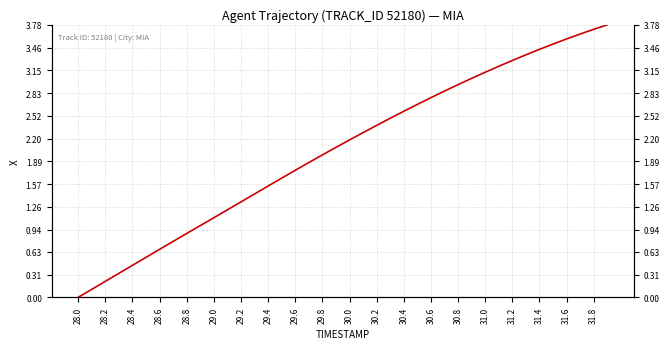

Is it true that the value at 29.2 is 0.6?

False